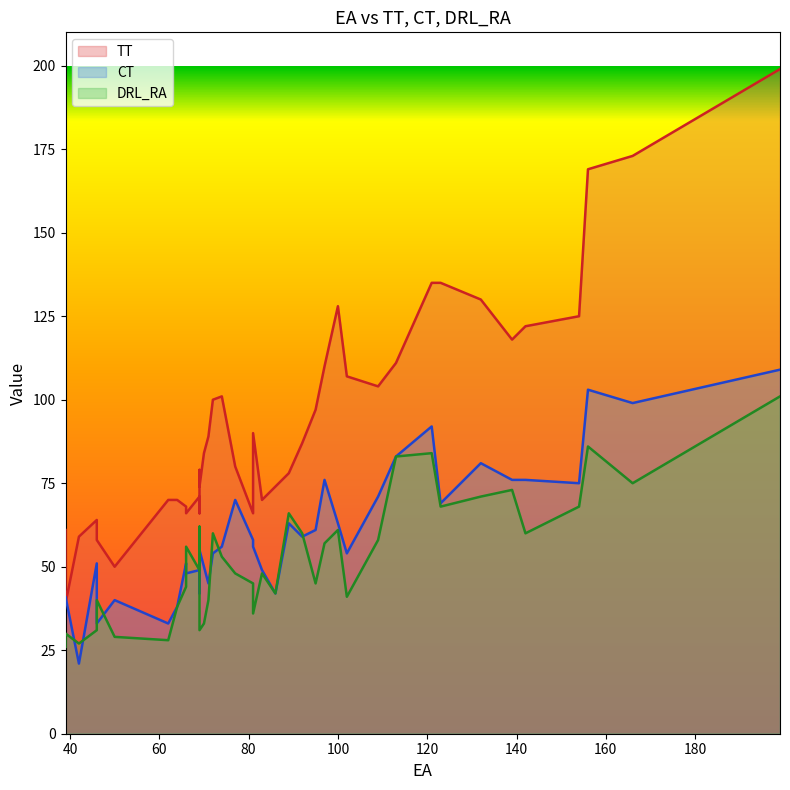

What is the label of the 17th point from the right?

92